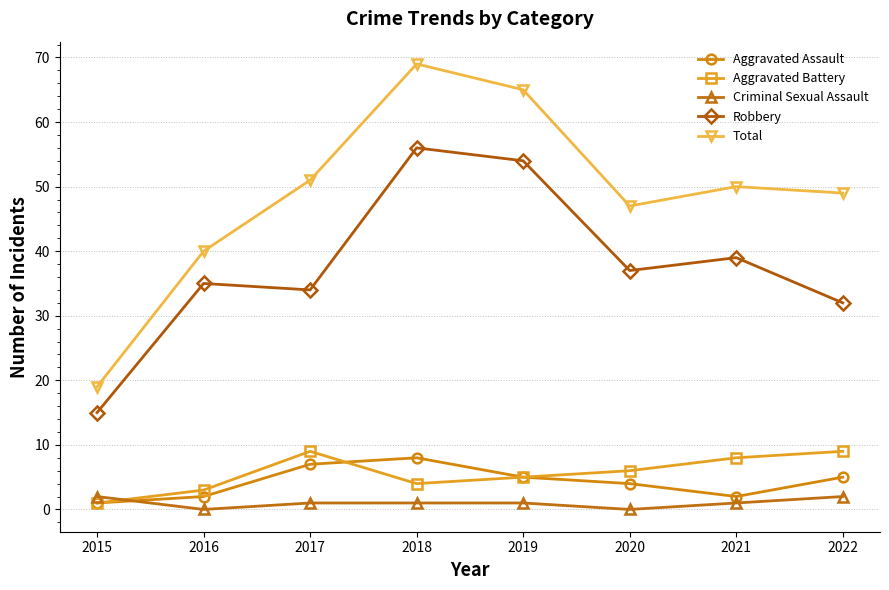

Where does the Robbery series first go above 37?

2018